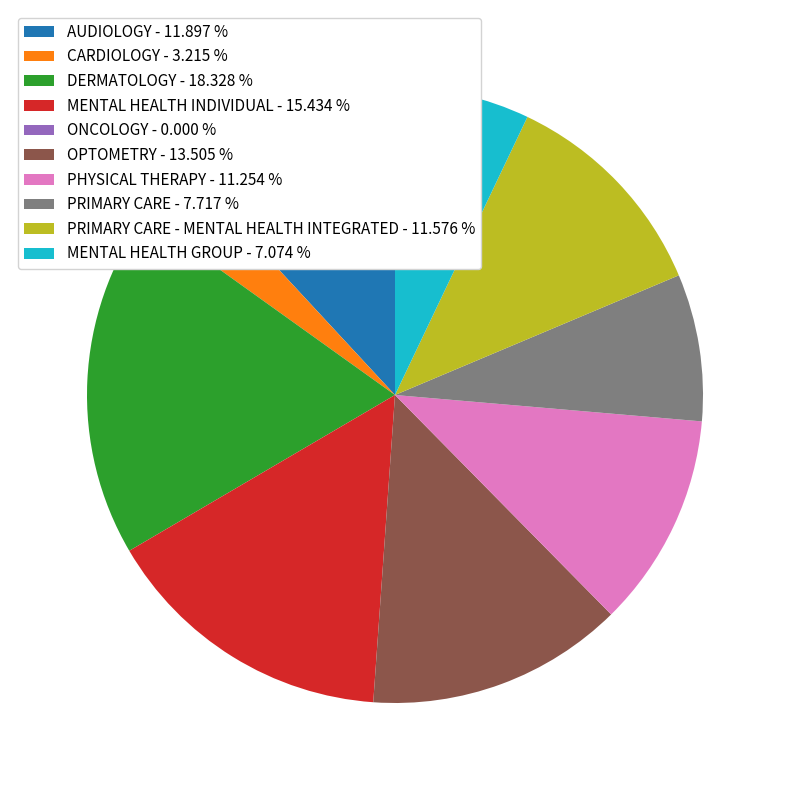

Does AUDIOLOGY - 11.897 % account for over 50% of the chart?

No